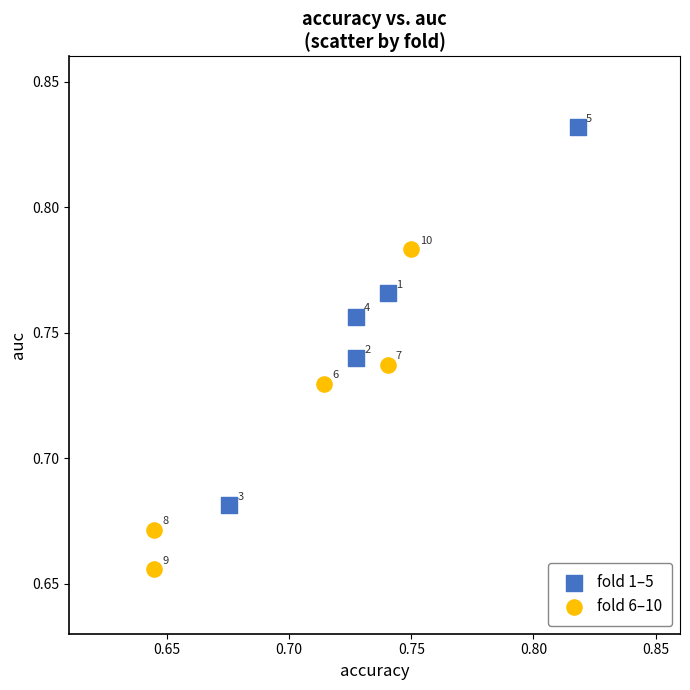

Which series contains the lowest Y value?

fold 6–10